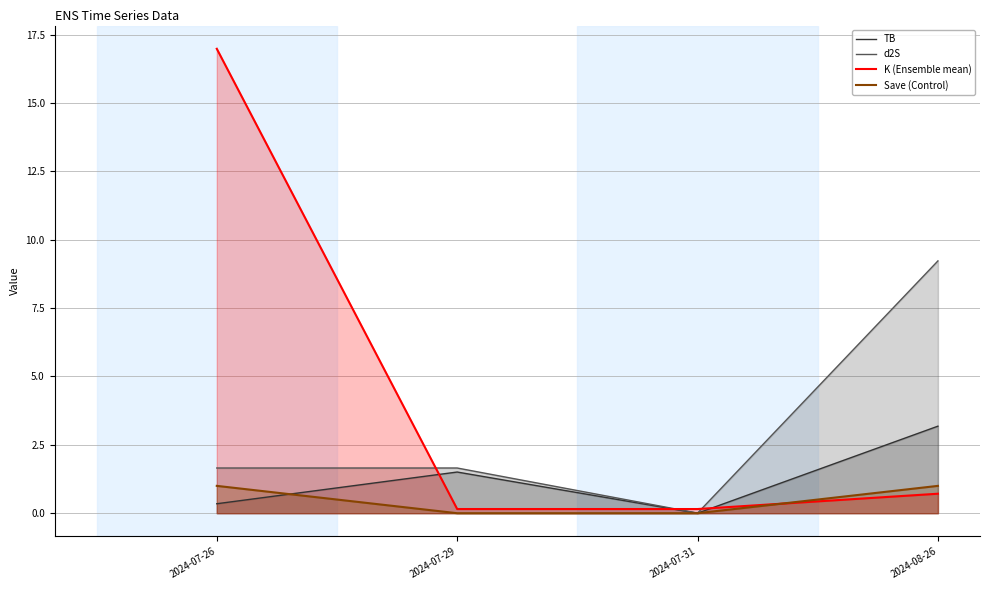

What is the sum of the d2S values at 2024-07-26 and 2024-08-26?

10.9